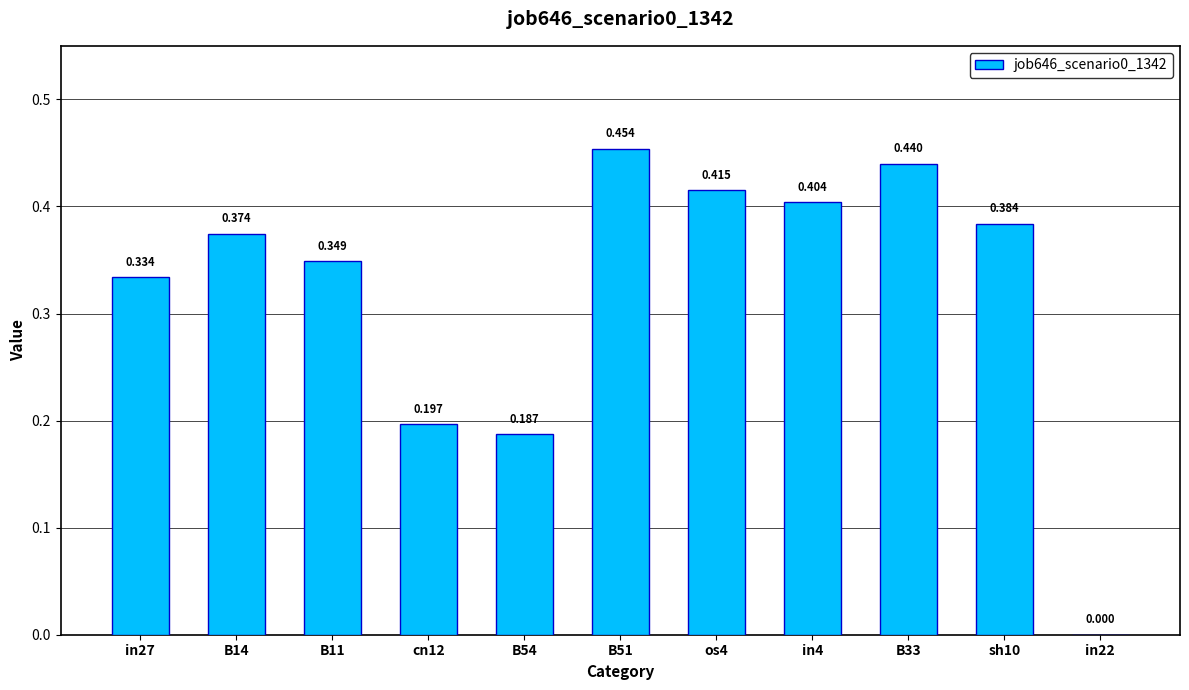

Reading right to left, extract all data points from this chart.

in22=0.0	sh10=0.4	B33=0.4	in4=0.4	os4=0.4	B51=0.5	B54=0.2	cn12=0.2	B11=0.3	B14=0.4	in27=0.3